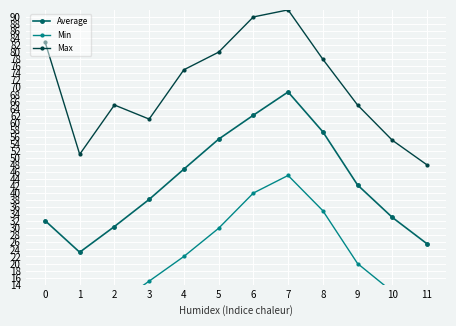

How many interior local valleys does the Average series have?

1